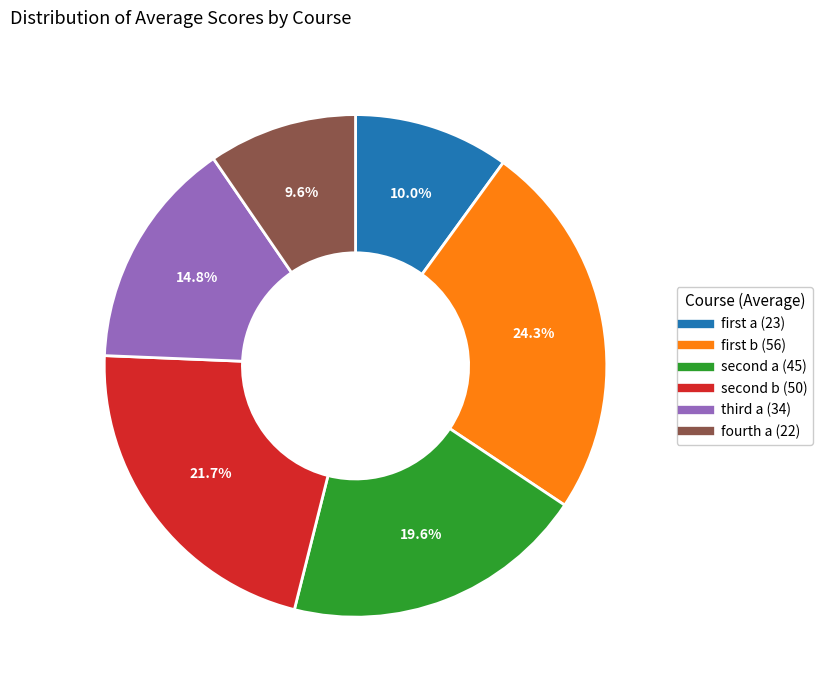

How many slices are in this pie chart?

6